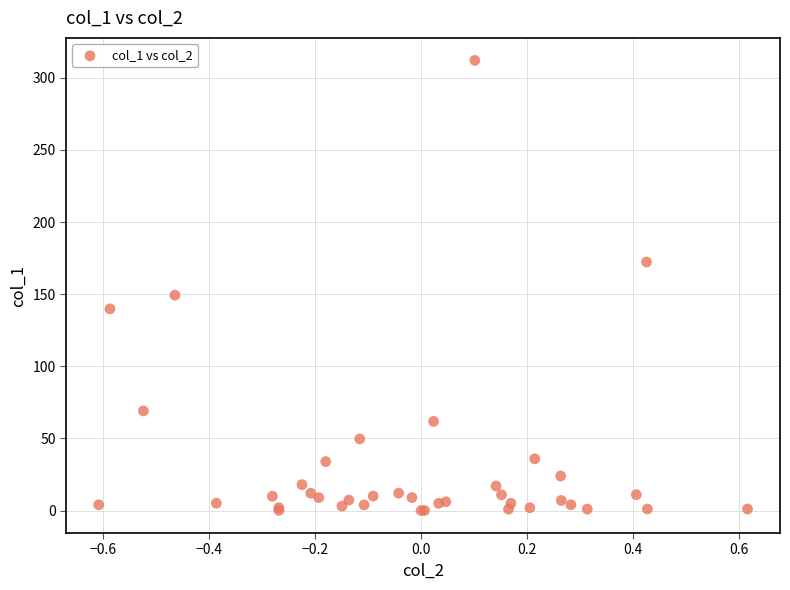

What Y value in the scatter plot is closest to 156?

149.3